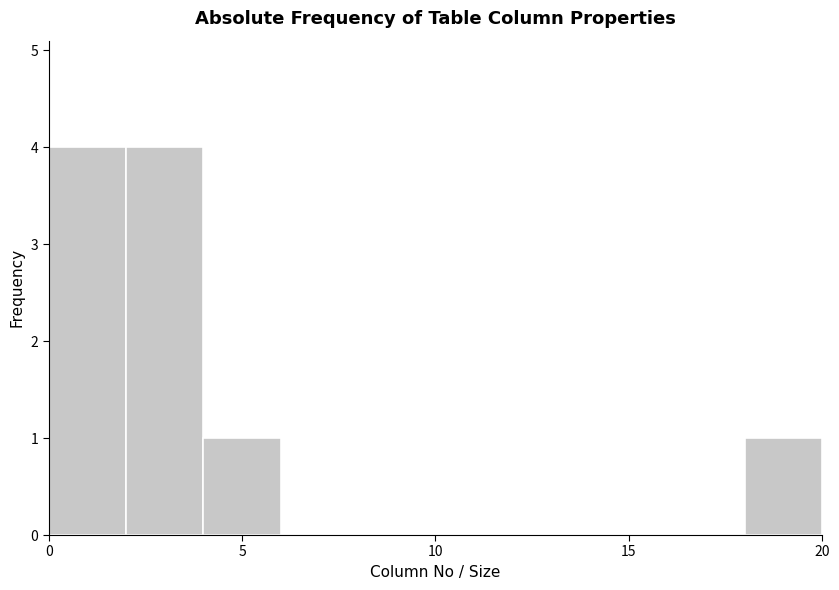

How tall is the bar that spans 18 to 20 on the x-axis? The values are not printed on the chart, so give them approximately, as read against the axis.

1